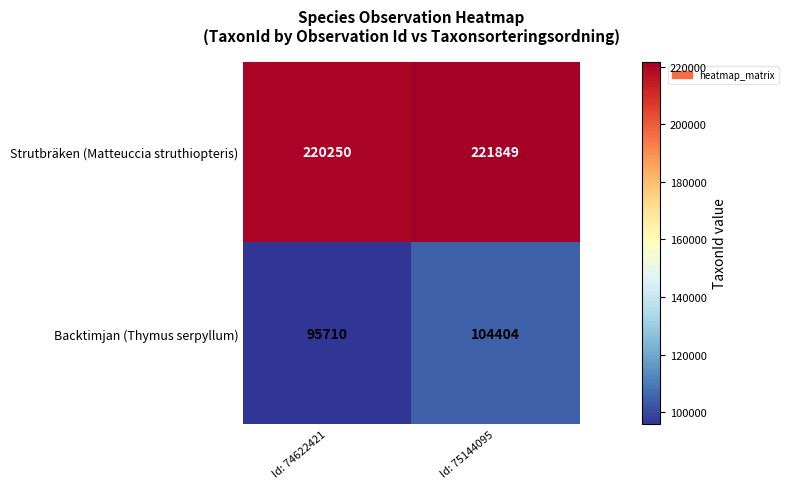

What is the minimum value shown in the chart?

95710